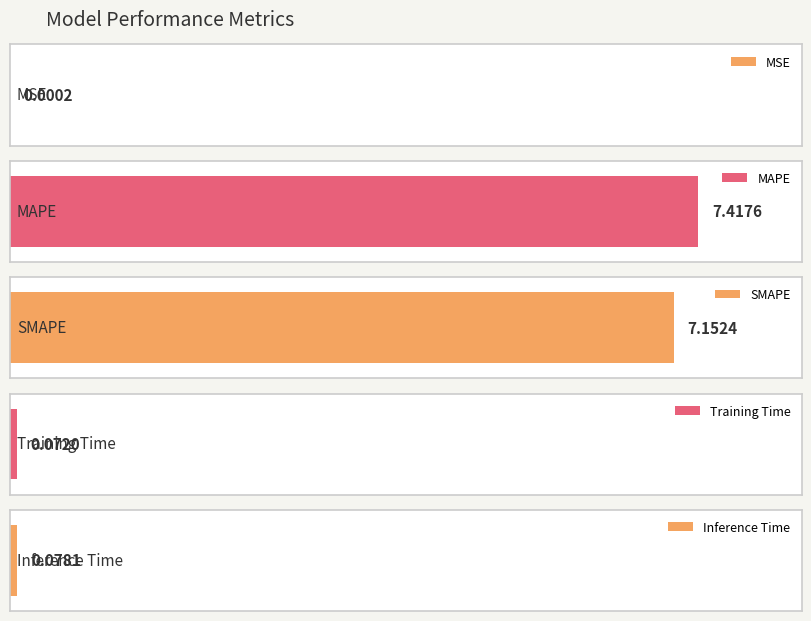

What is the sum of all values?

14.7